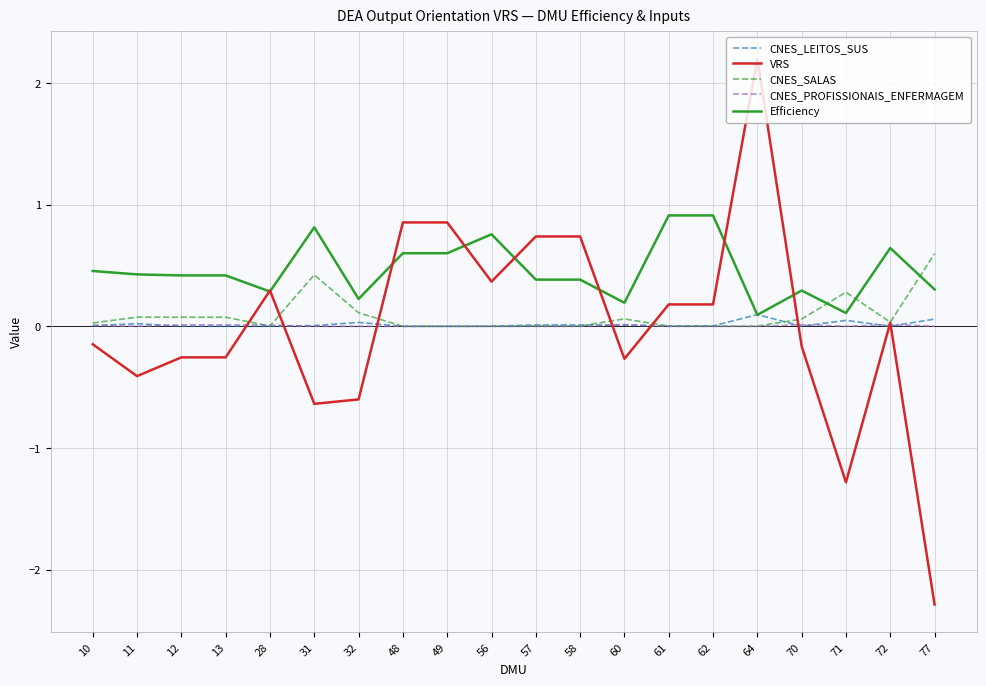

Which series ends up on top after the final intersection of CNES_SALAS and Efficiency?

CNES_SALAS